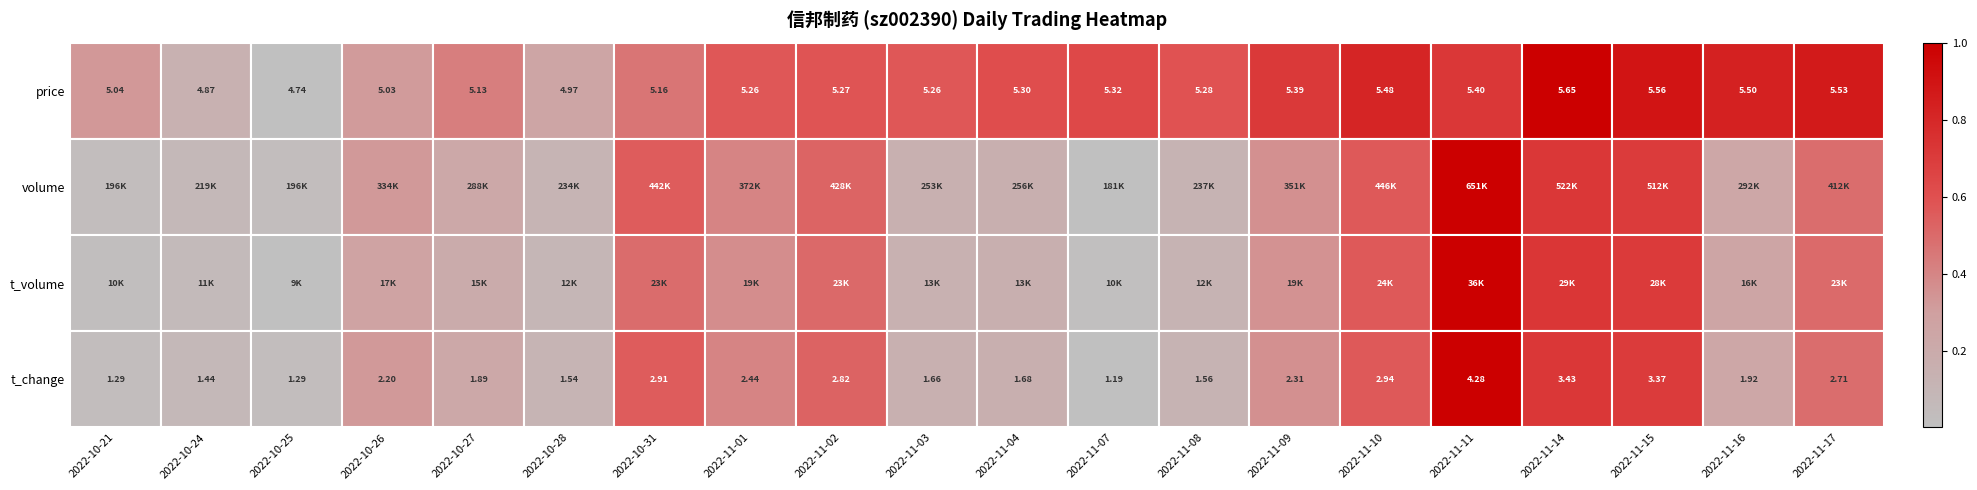

How many values in the t_change series are below 2?

10